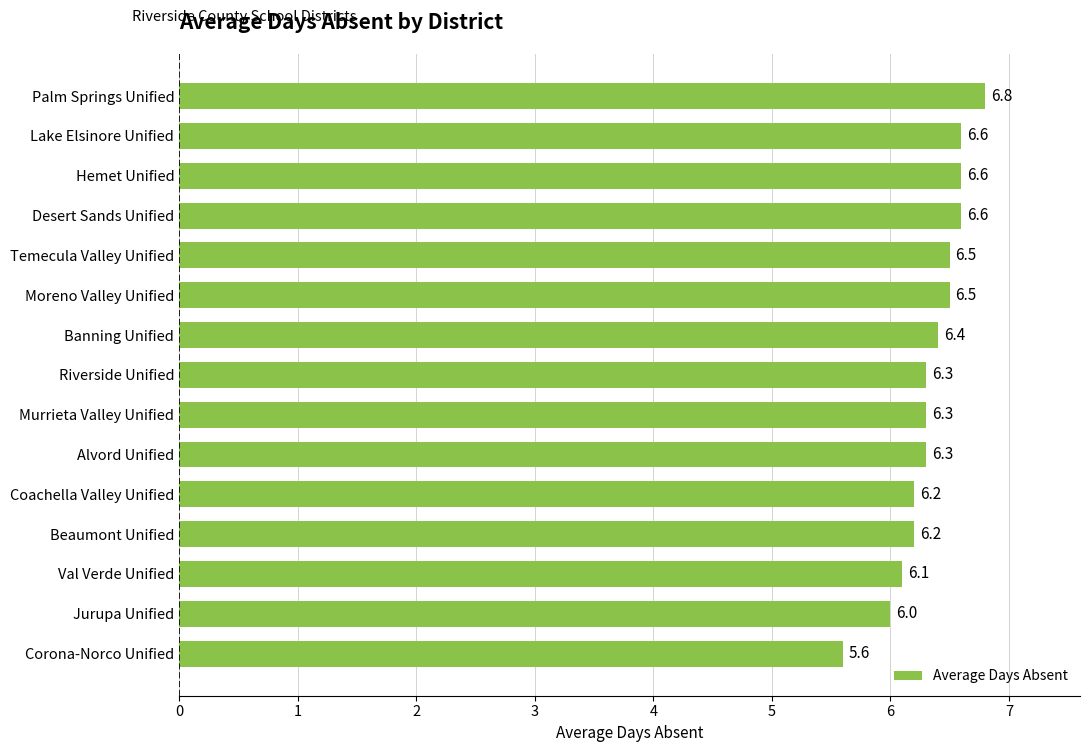

Reading bottom to top, list all the values displayed in this chart.

5.6	6.0	6.1	6.2	6.2	6.3	6.3	6.3	6.4	6.5	6.5	6.6	6.6	6.6	6.8